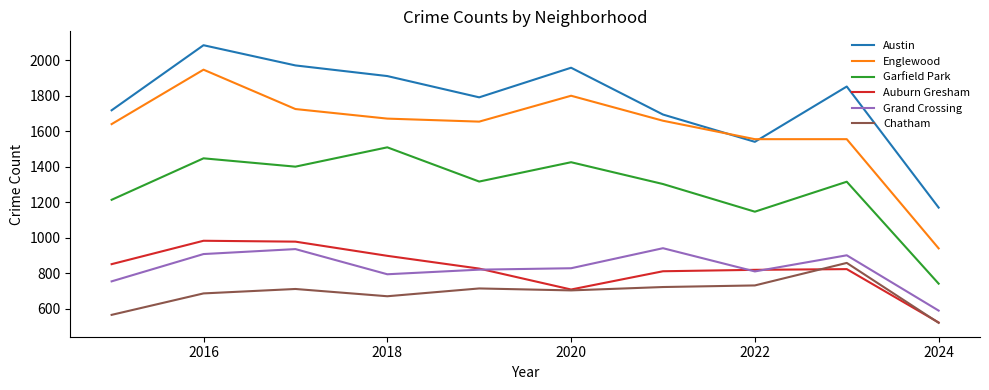

In Chatham, how many points are higher than both neighbors (excluding endpoints)?

3